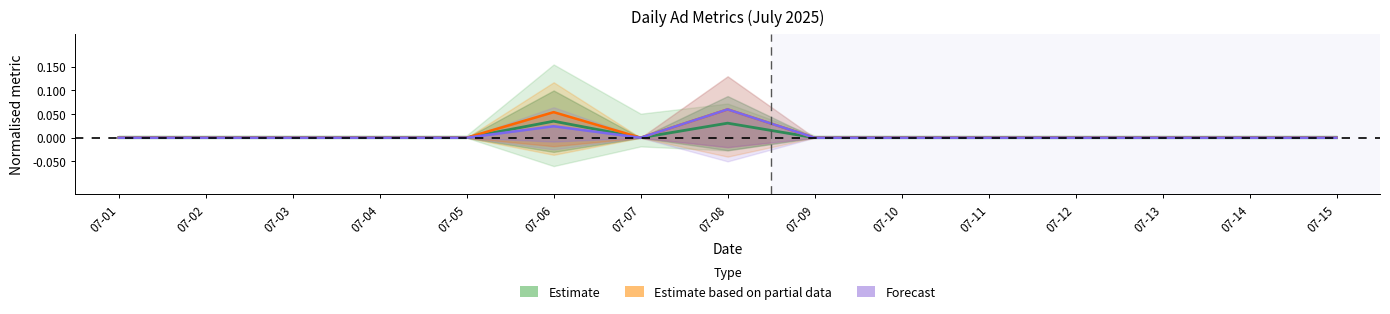

Is it true that Spending(gross) equals 0.0 at 07-06?

False